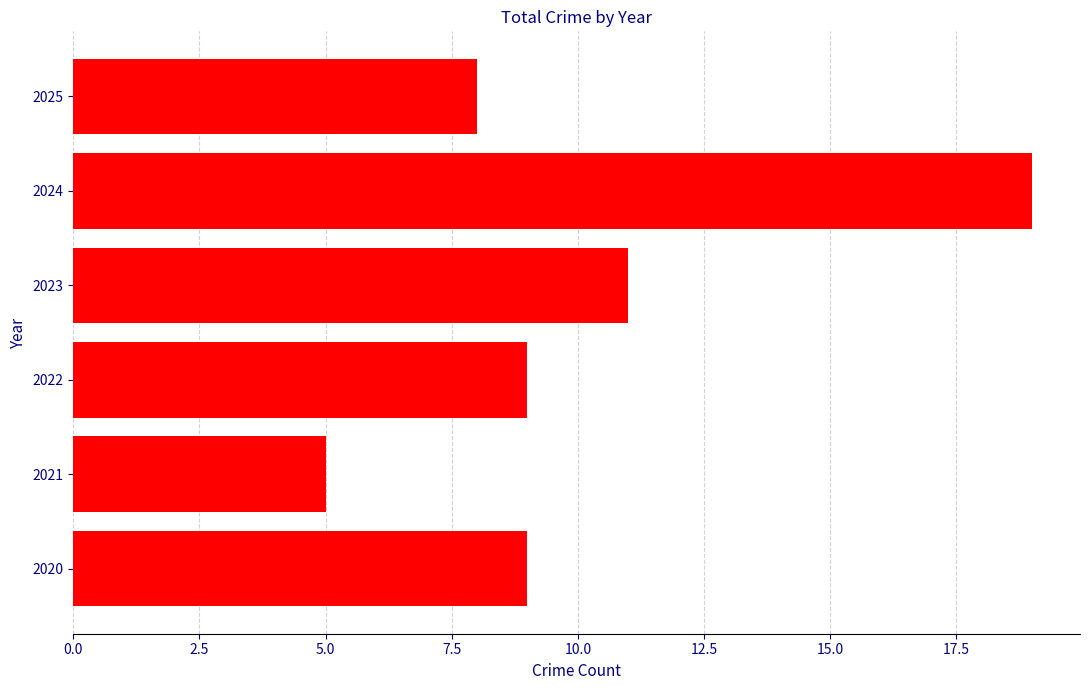

Are the bars horizontal?

Yes